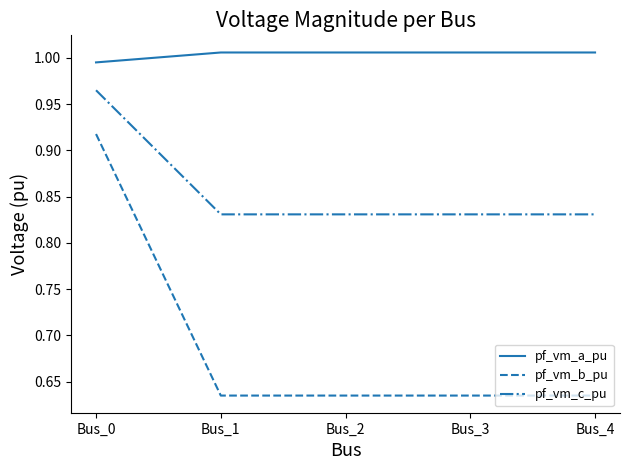

Which series has the widest spread of values?

pf_vm_b_pu